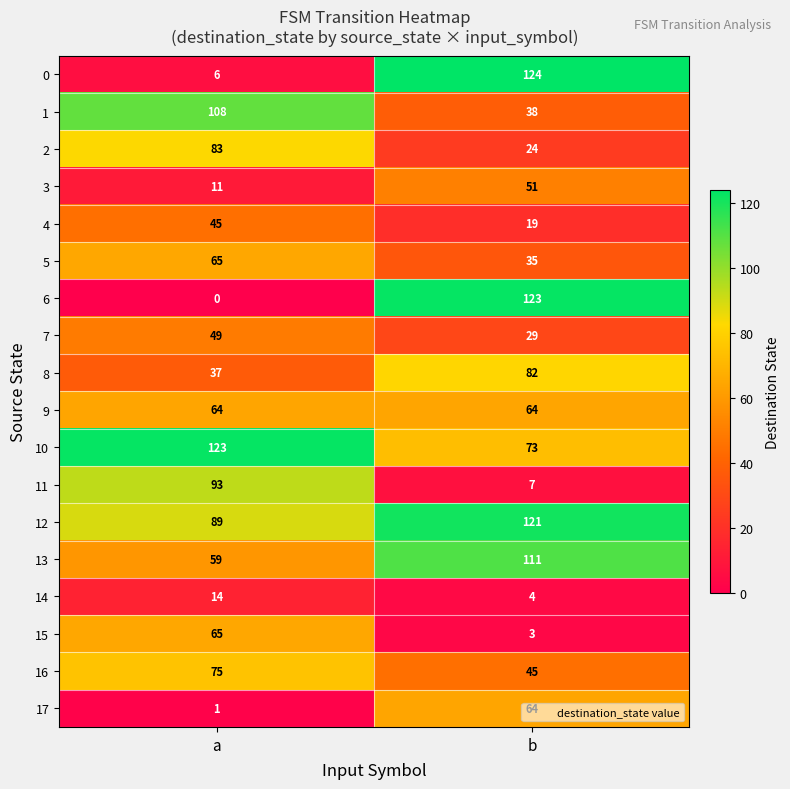

The value of 7 at b is 29. True or false?

True